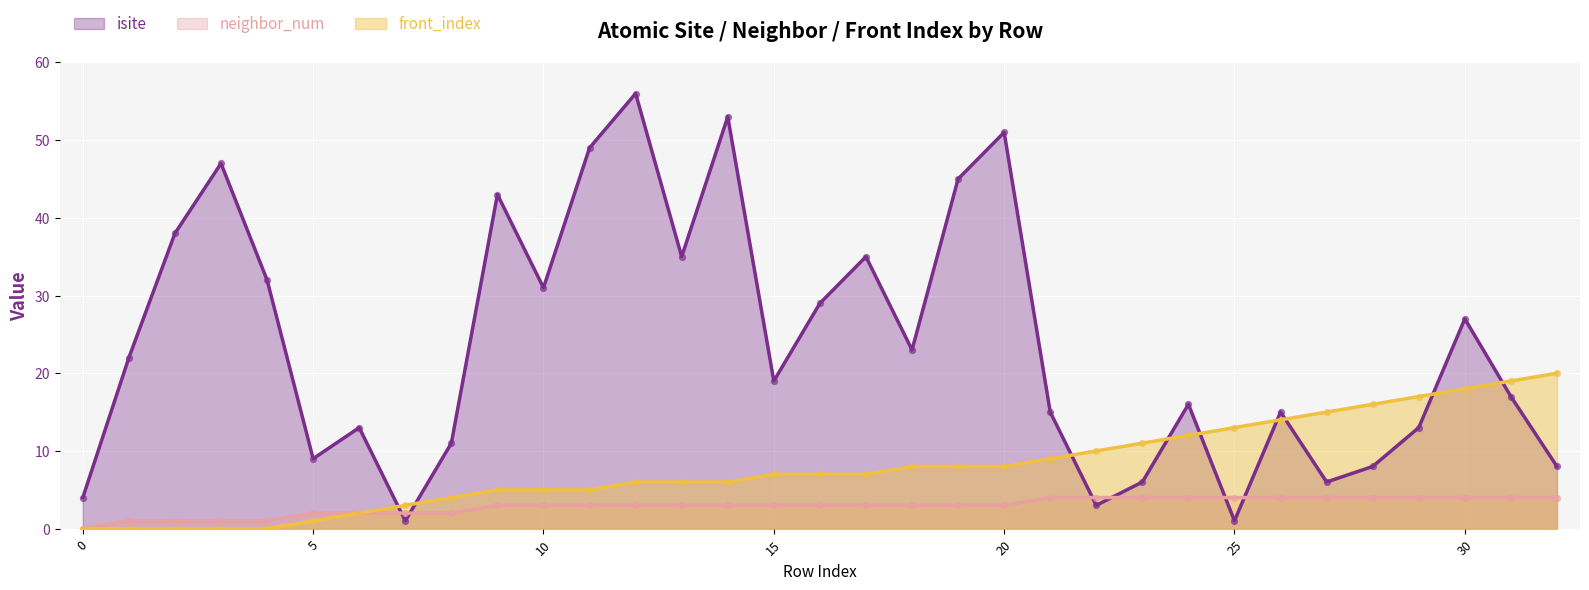

What are all the series names shown in the legend?

isite, neighbor_num, front_index